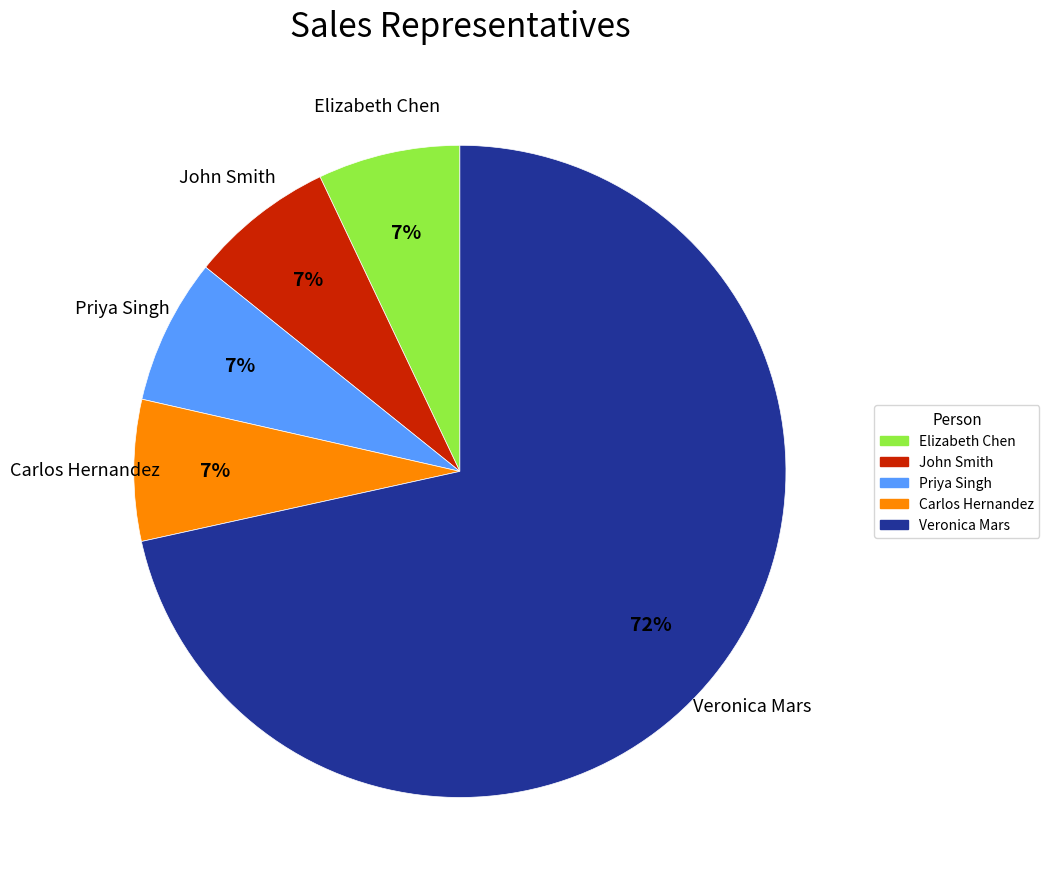

The John Smith slice represents 7% of the pie. True or false?

True